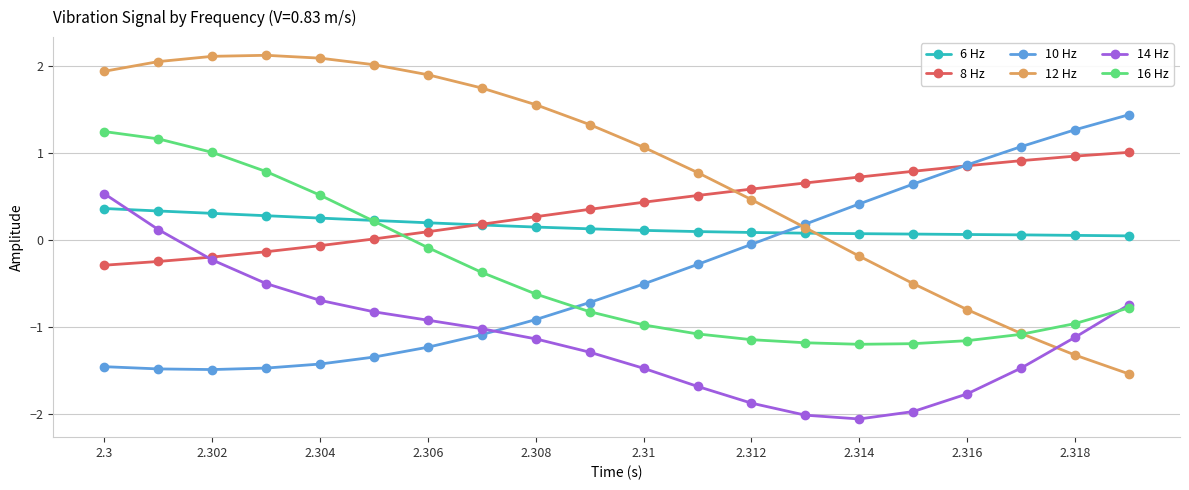

What is the greatest value displayed?

2.1